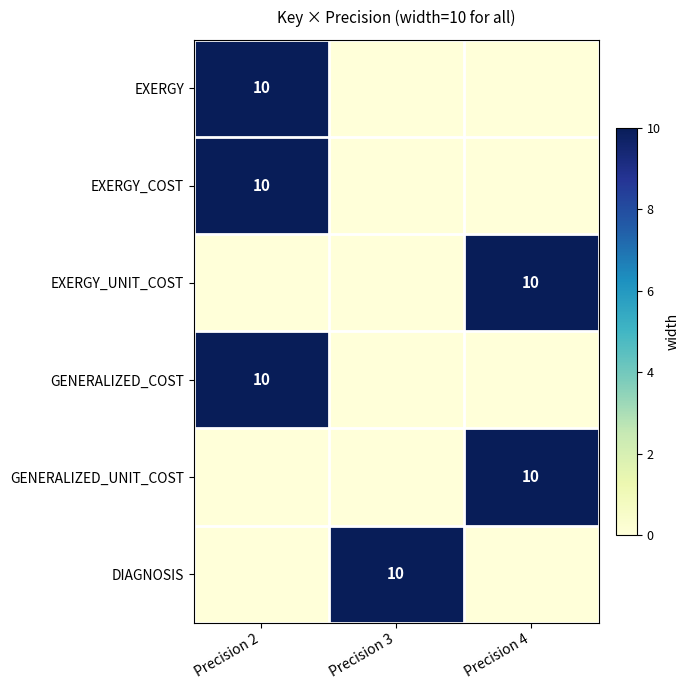

True or false: EXERGY has a value of 6 at Precision 2.

False